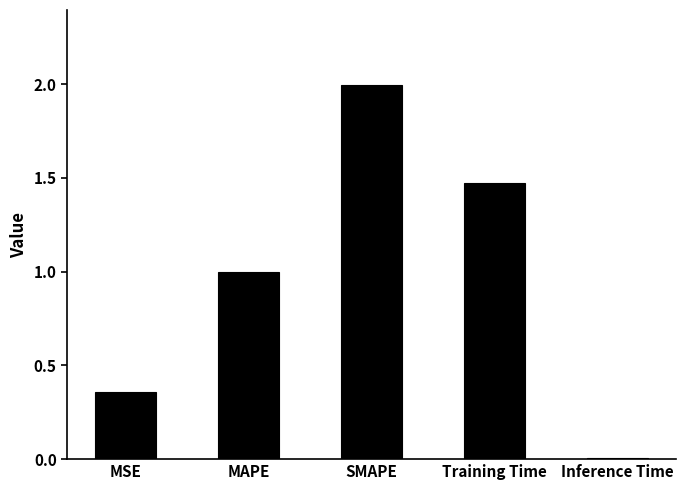

What position from the right is SMAPE?

3